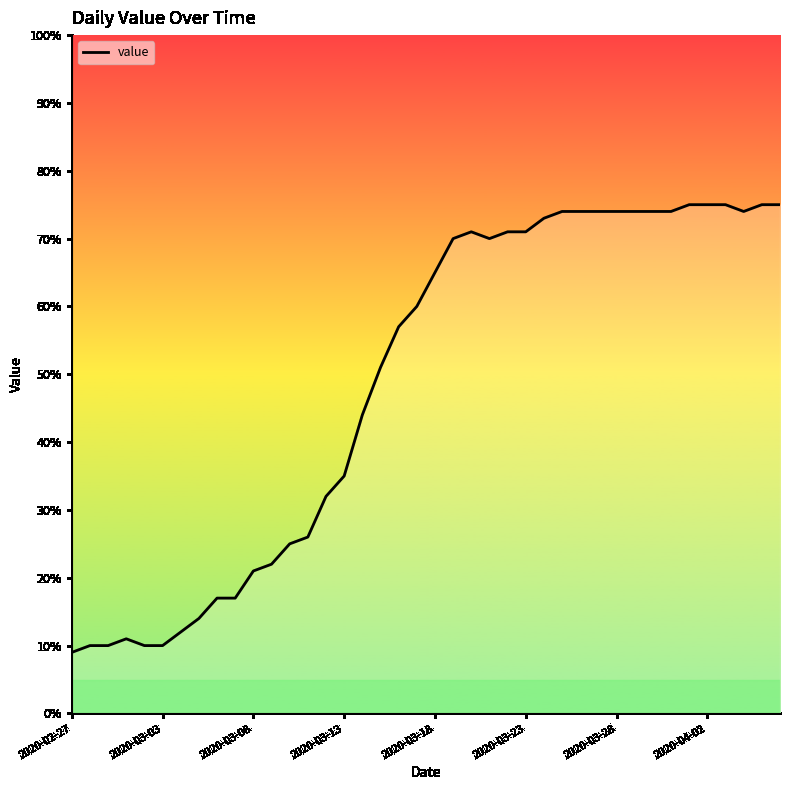

What is the difference between the maximum and minimum values?

66